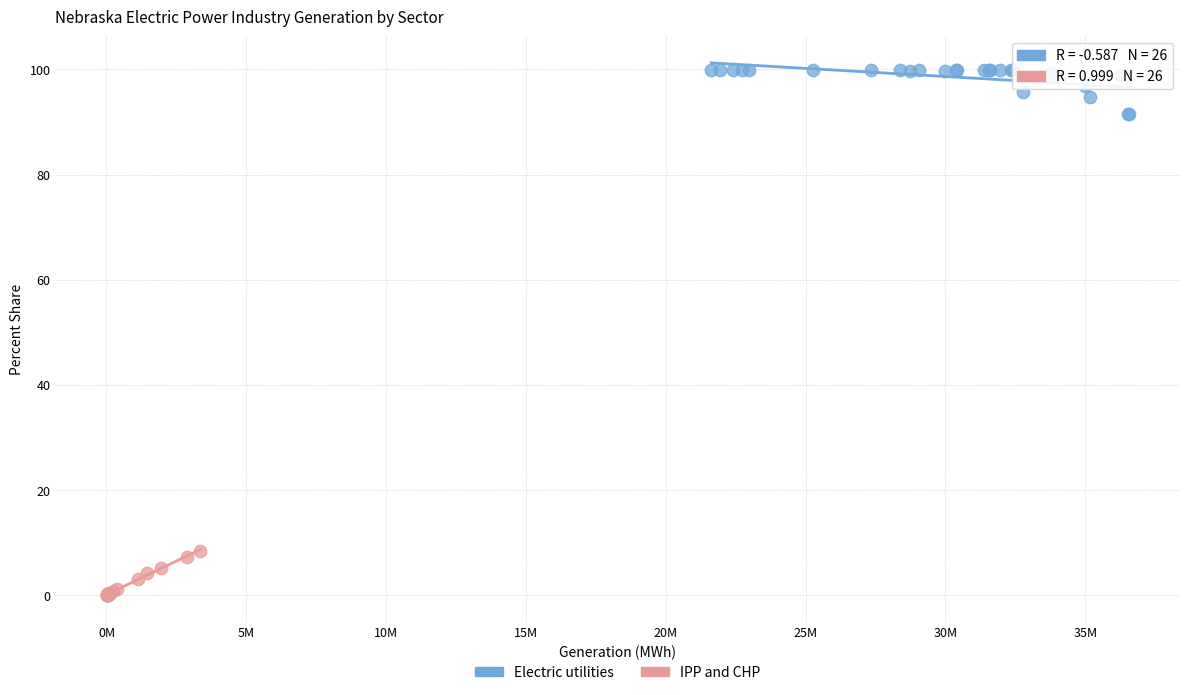

Which series reaches the maximum Y coordinate?

Electric utilities